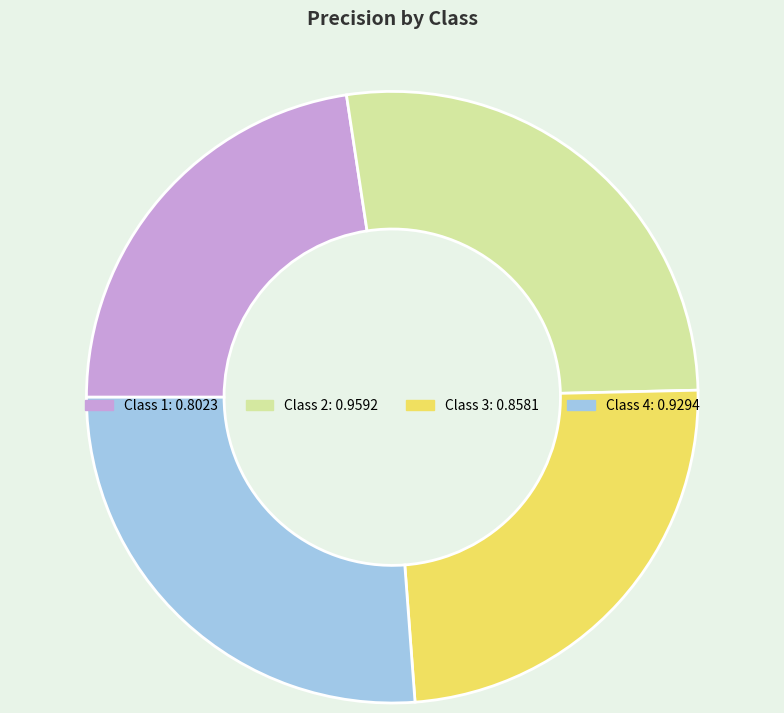

Count the number of slices in the pie.

4